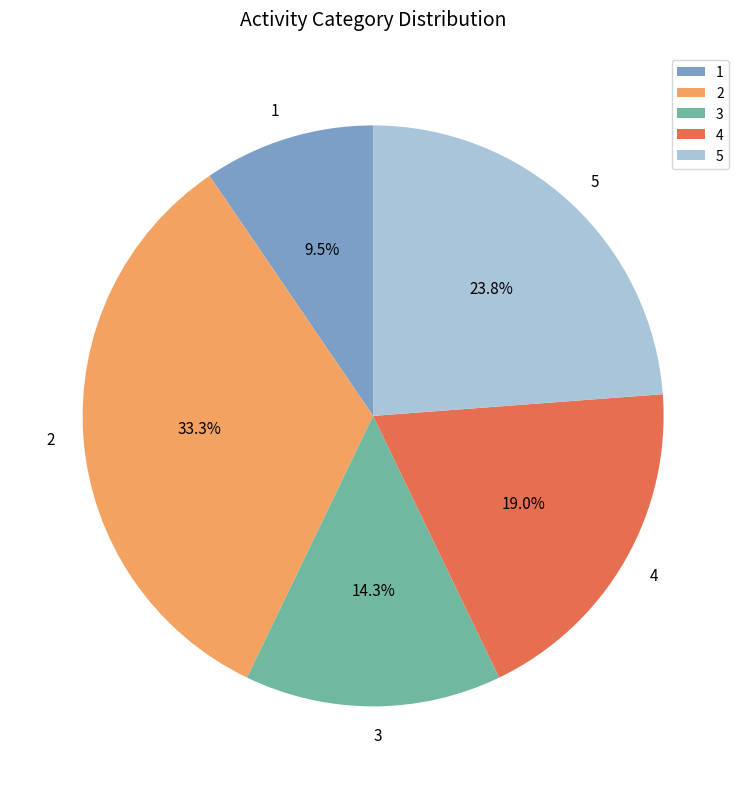

To the nearest percent, what is the difference between the 5 and 2 slice percentages?

10%